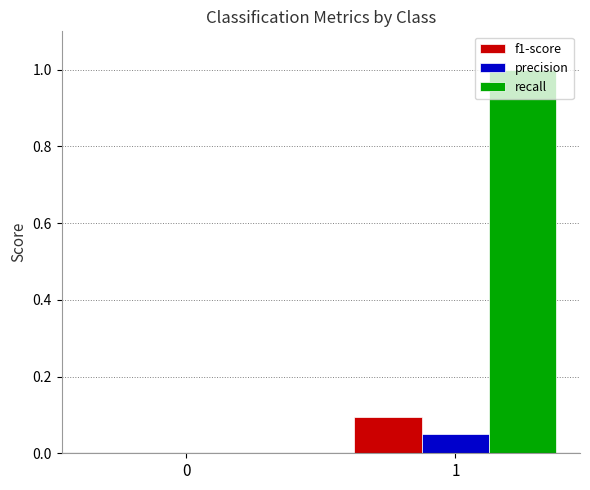

What is the maximum value for recall?

1.0